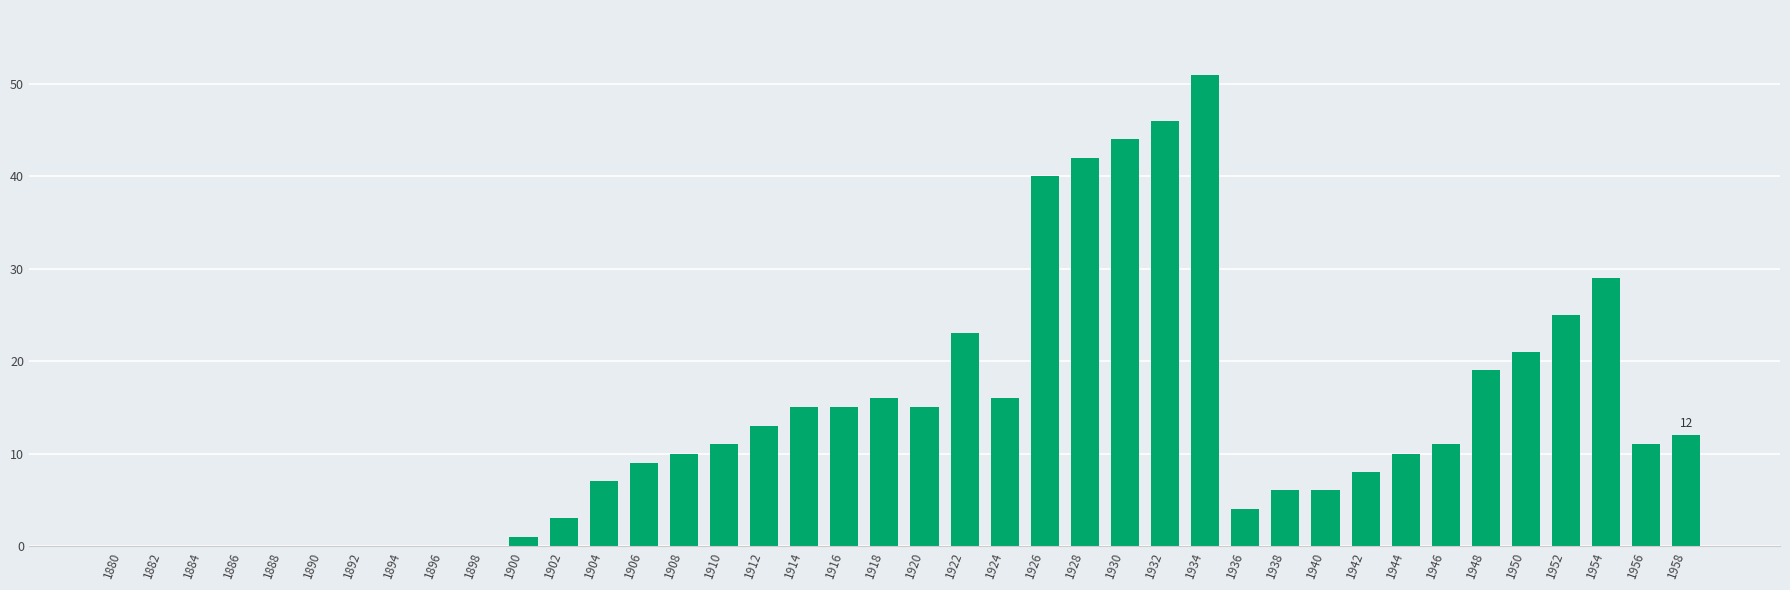

Is it true that the value at 1886 is -17?

False